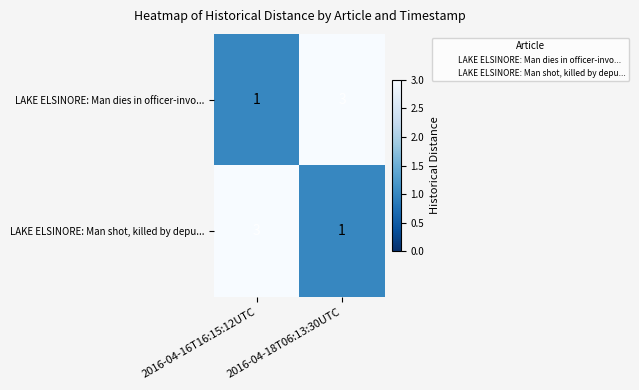

How many categories are shown in the chart?

2